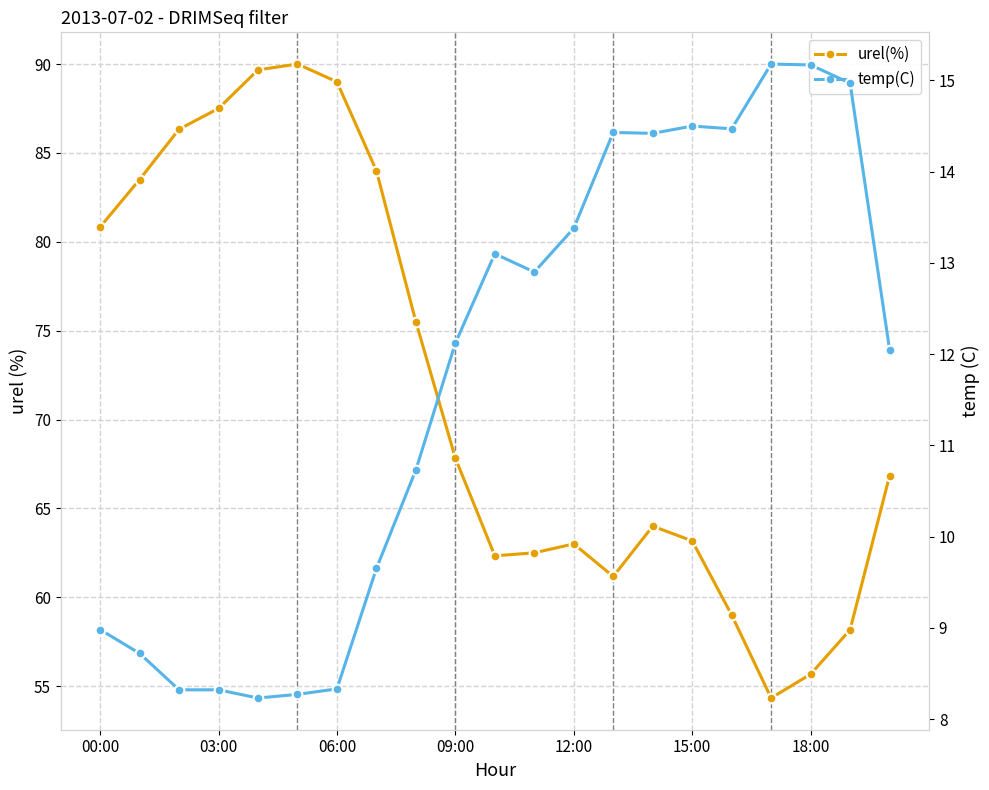

Read the temp(C) value at 06:00.

8.3